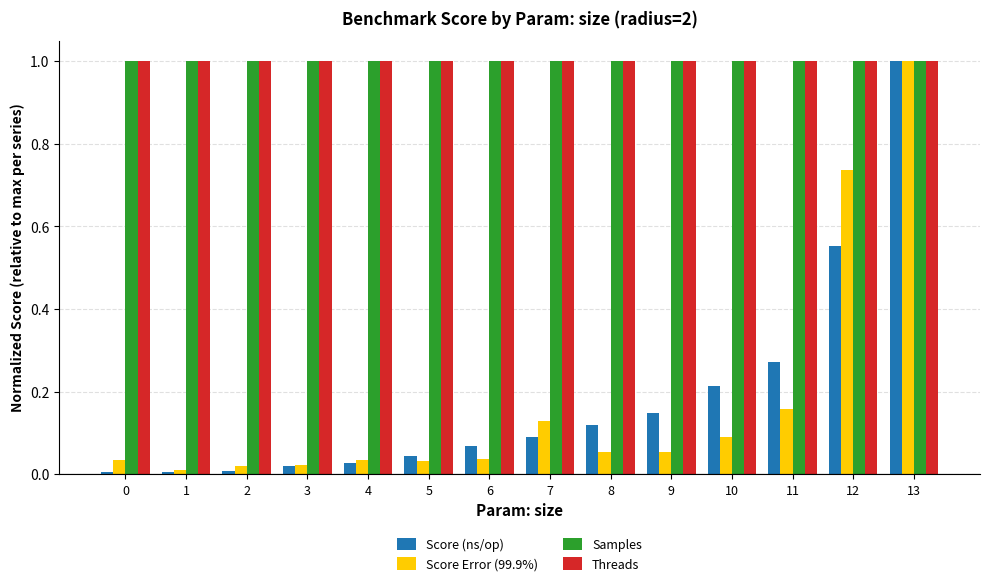

The value of Samples at 4 is 1.0. True or false?

True